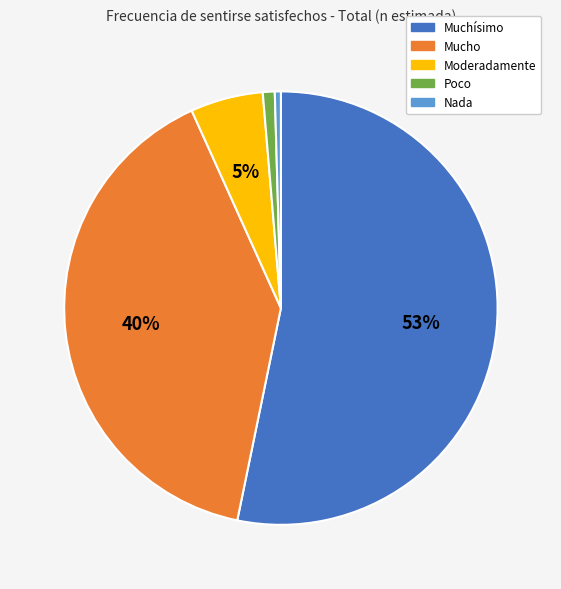

Between Mucho and Poco, which is larger?

Mucho